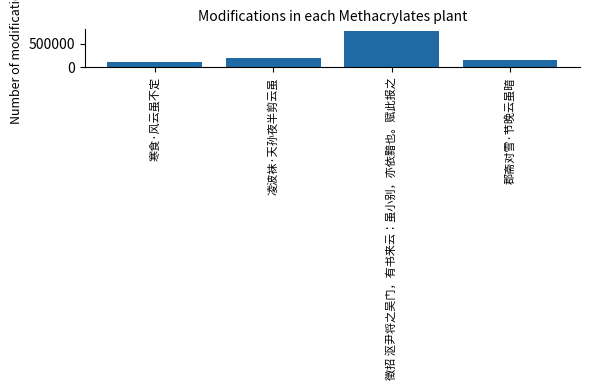

What is the greatest value displayed?

761511